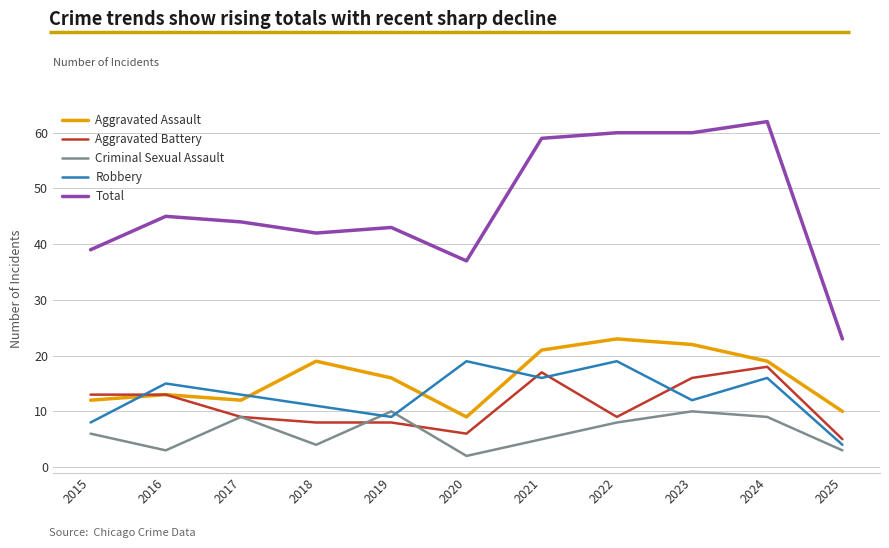

True or false: Criminal Sexual Assault and Aggravated Assault intersect in this chart.

False